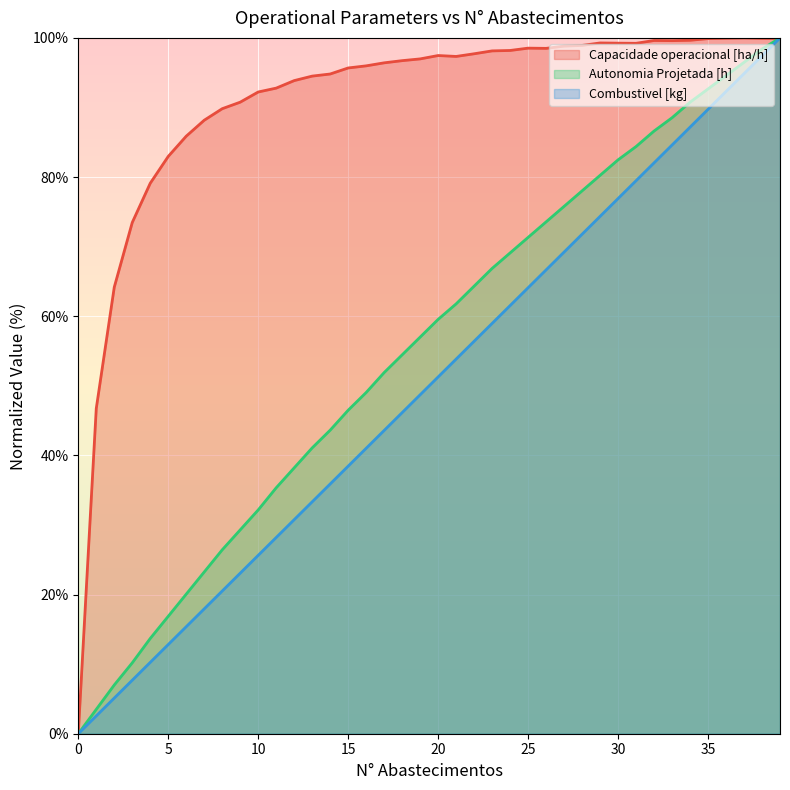

True or false: Capacidade operacional [ha/h] has more than 0 points higher than both neighbors.

True